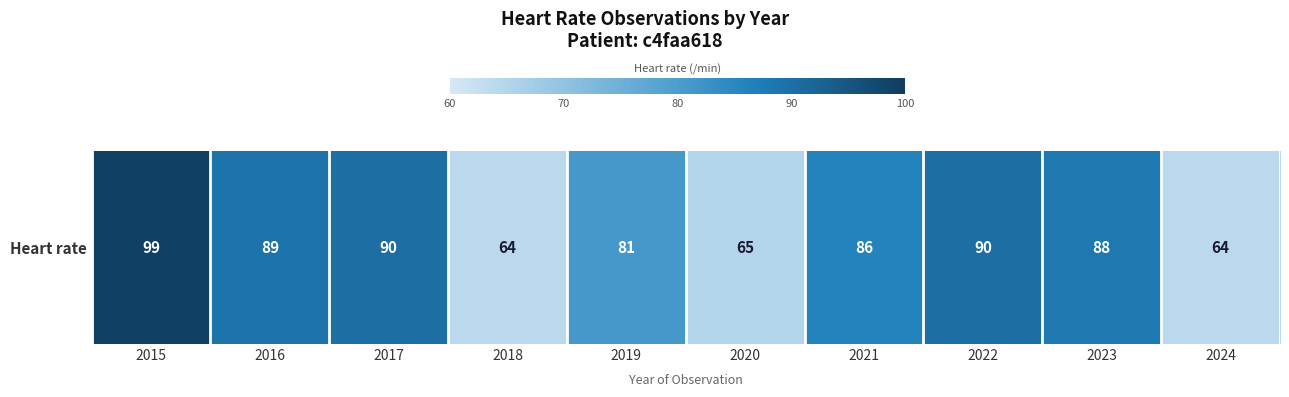

Which has a higher value, 2021 or 2023?

2023